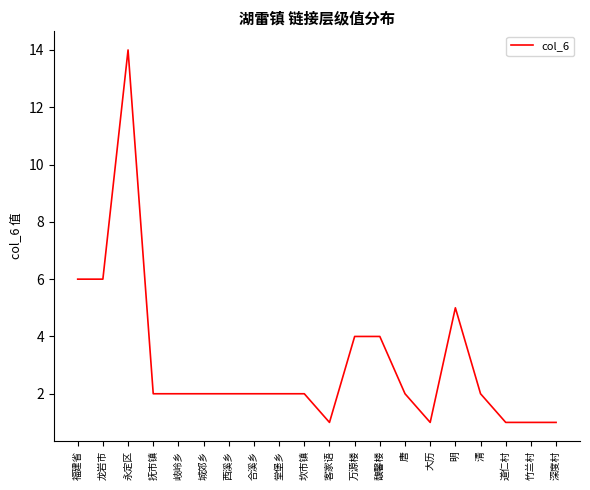

What is the difference between the values at 道仁村 and 明?

4